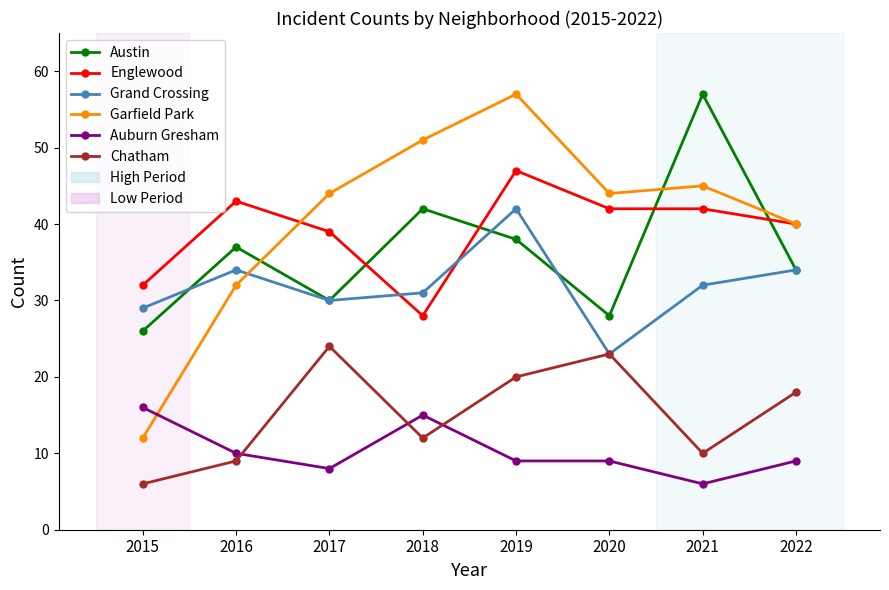

How many lines are shown in the chart?

6